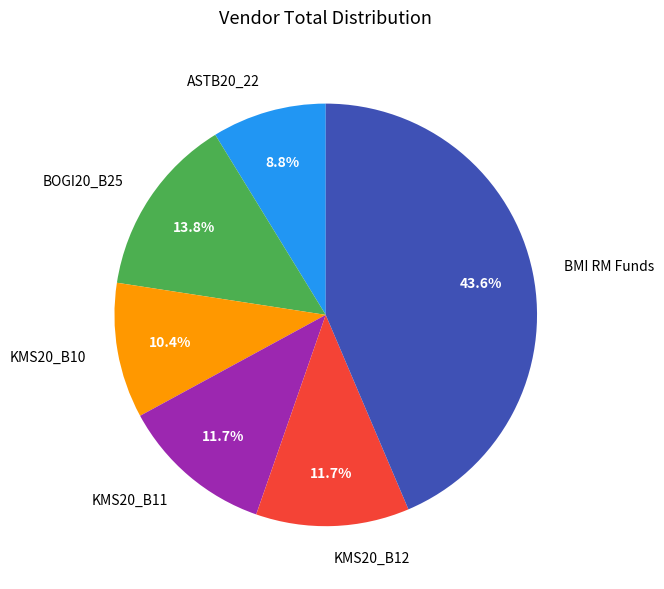

Count the number of slices in the pie.

6